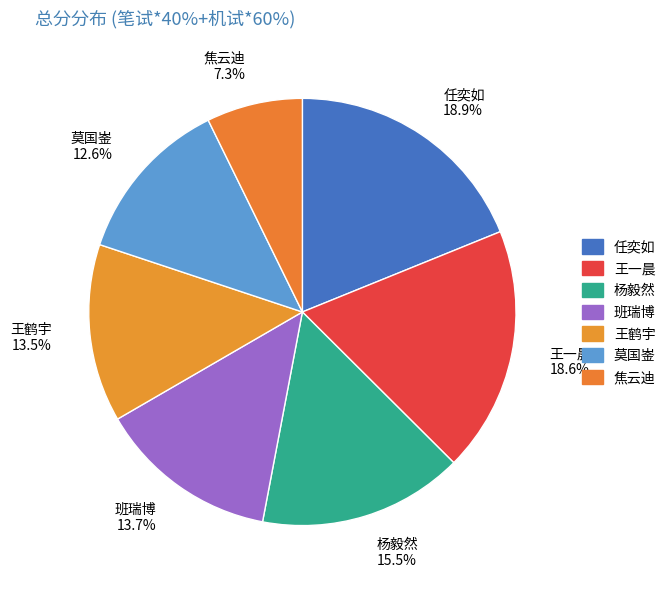

Is there a majority slice in this chart?

No